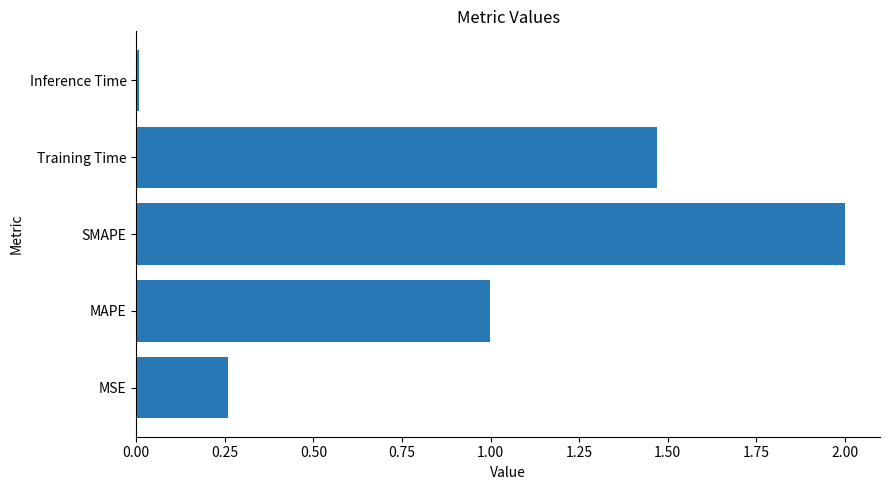

Between SMAPE and MSE, which is larger?

SMAPE